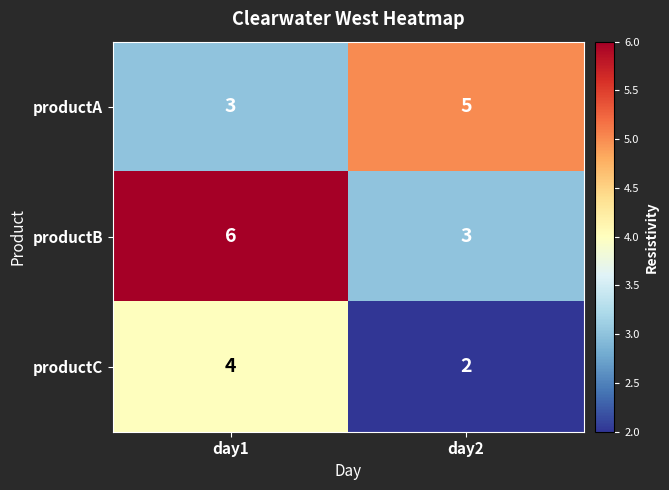

Reading left to right, extract all data points from this chart.

productA: 3	5
productB: 6	3
productC: 4	2